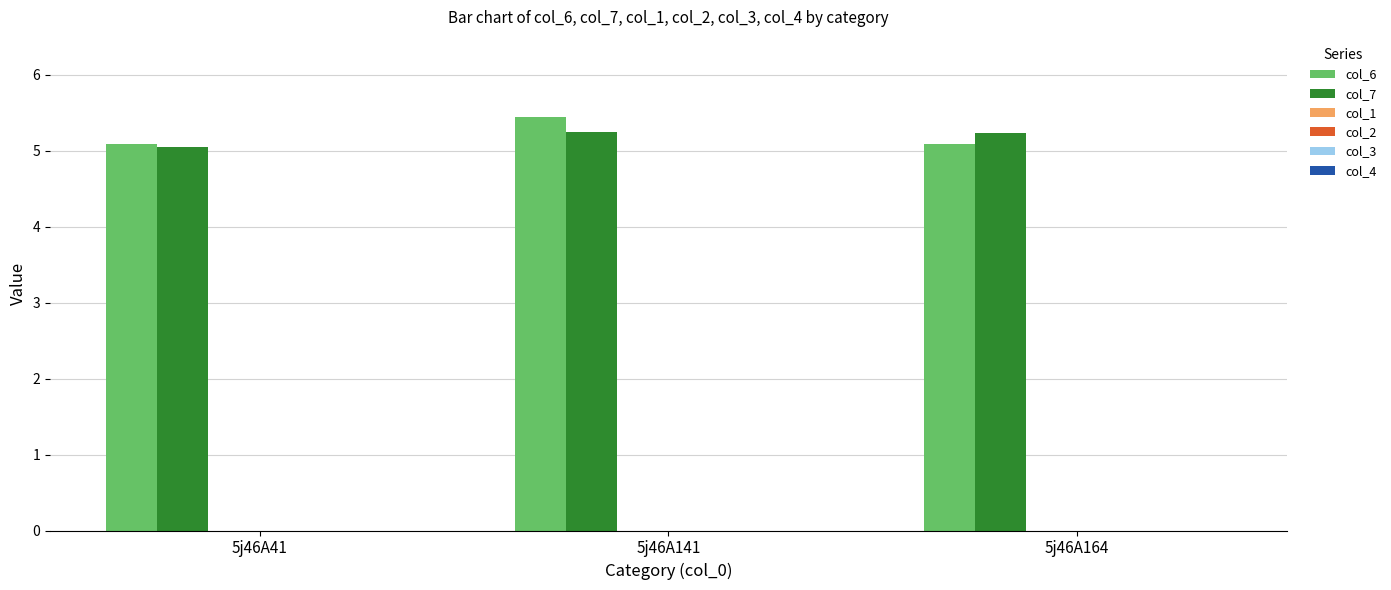

Which series changed the most between 5j46A41 and 5j46A141?

col_6